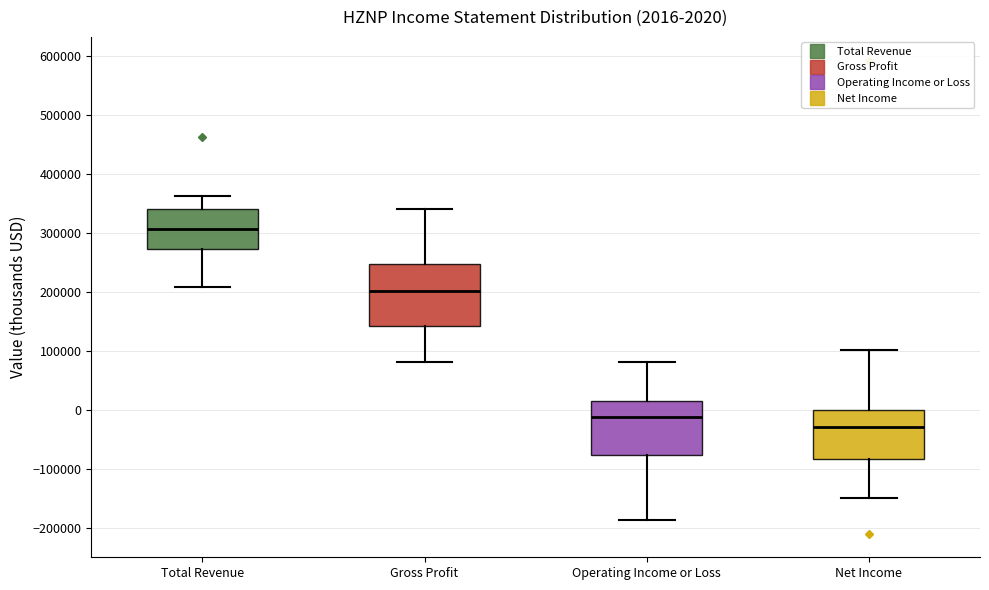

Which box is the tallest, from its lower edge to its upper edge?

Gross Profit